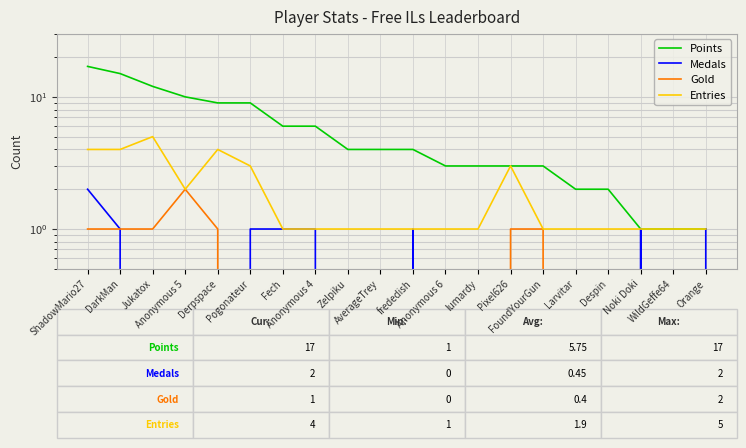

Reading left to right, what are all the values shown in this chart?

Points: ShadowMario27=17	DarkMan=15	Jukatox=12	Anonymous 5=10	Derpspace=9	Pogonateur=9	Fech=6	Anonymous 4=6	Zelpiku=4	AverageTrey=4	frededish=4	Anonymous 6=3	lumardy=3	Pixel626=3	FoundYourGun=3	Larvitar=2	Despin=2	Noki Doki=1	WildGeffe64=1	Orange=1
Medals: ShadowMario27=2	DarkMan=1	Jukatox=0	Anonymous 5=0	Derpspace=0	Pogonateur=1	Fech=1	Anonymous 4=1	Zelpiku=0	AverageTrey=0	frededish=1	Anonymous 6=0	lumardy=0	Pixel626=0	FoundYourGun=0	Larvitar=0	Despin=0	Noki Doki=1	WildGeffe64=0	Orange=1
Gold: ShadowMario27=1	DarkMan=1	Jukatox=1	Anonymous 5=2	Derpspace=1	Pogonateur=0	Fech=0	Anonymous 4=0	Zelpiku=0	AverageTrey=0	frededish=0	Anonymous 6=0	lumardy=0	Pixel626=1	FoundYourGun=1	Larvitar=0	Despin=0	Noki Doki=0	WildGeffe64=0	Orange=0
Entries: ShadowMario27=4	DarkMan=4	Jukatox=5	Anonymous 5=2	Derpspace=4	Pogonateur=3	Fech=1	Anonymous 4=1	Zelpiku=1	AverageTrey=1	frededish=1	Anonymous 6=1	lumardy=1	Pixel626=3	FoundYourGun=1	Larvitar=1	Despin=1	Noki Doki=1	WildGeffe64=1	Orange=1